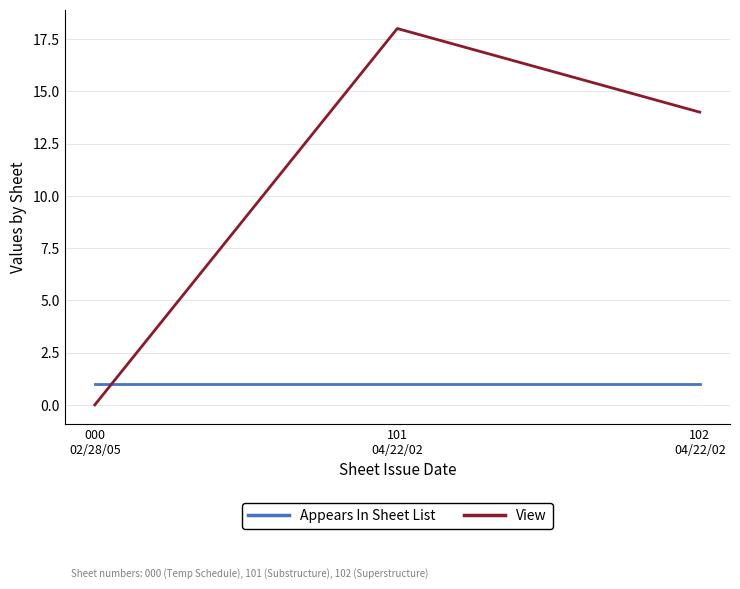

The value of Appears In Sheet List at 101
04/22/02 is 1. True or false?

True